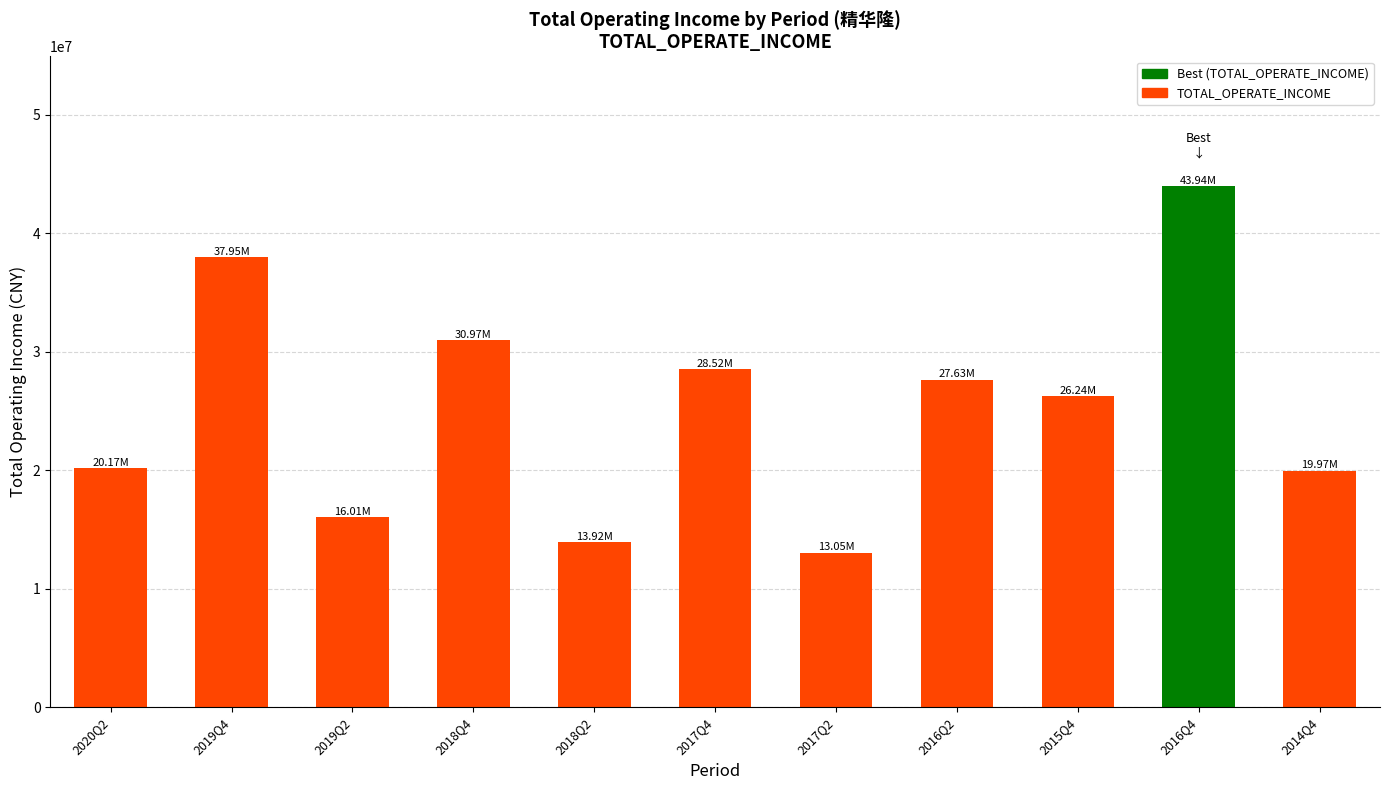

How many bars are there in total?

11